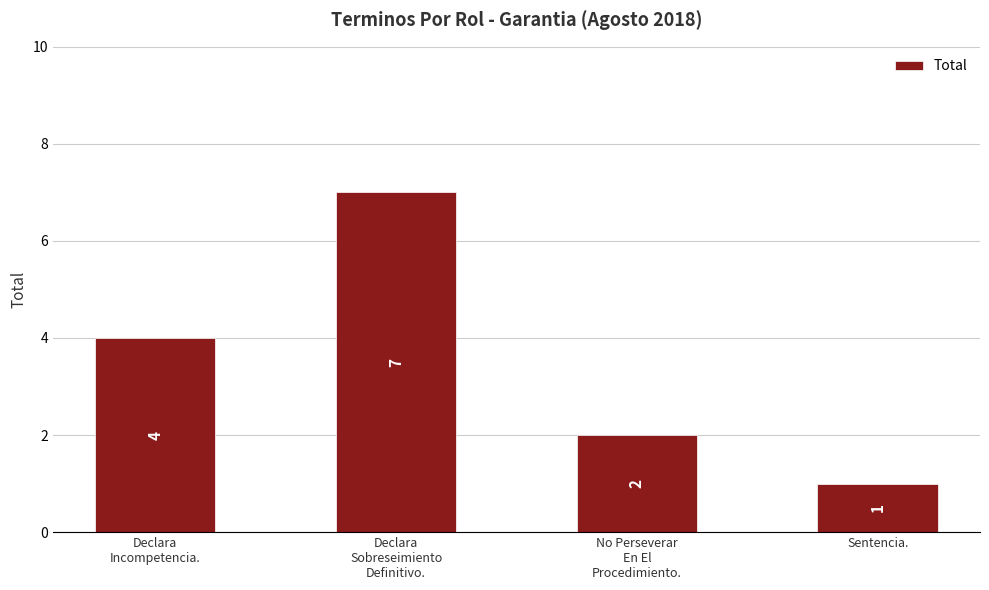

What is the sum of the values at Sentencia. and No Perseverar
En El
Procedimiento.?

3